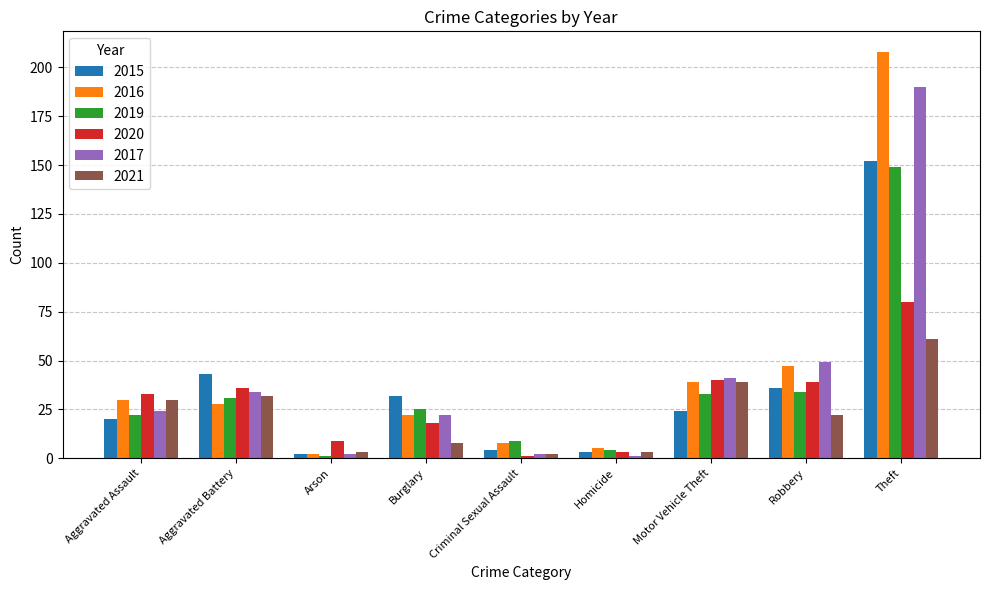

Count the number of categories in the chart.

9